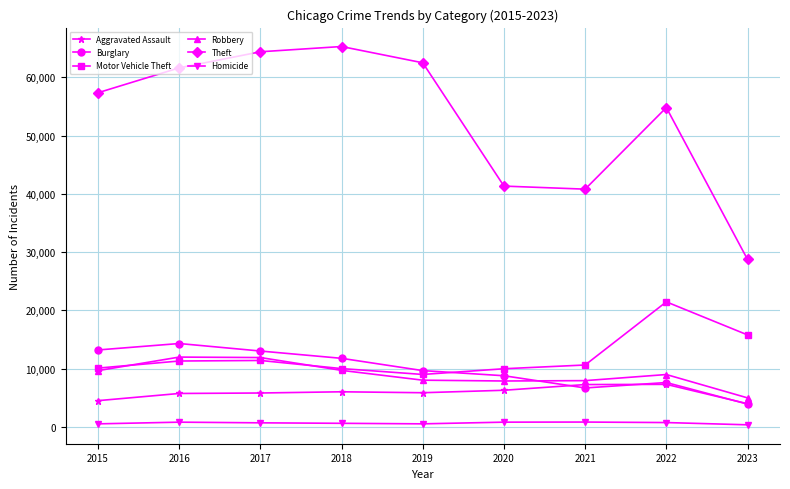

At which category does Motor Vehicle Theft reach its first local valley?

2019